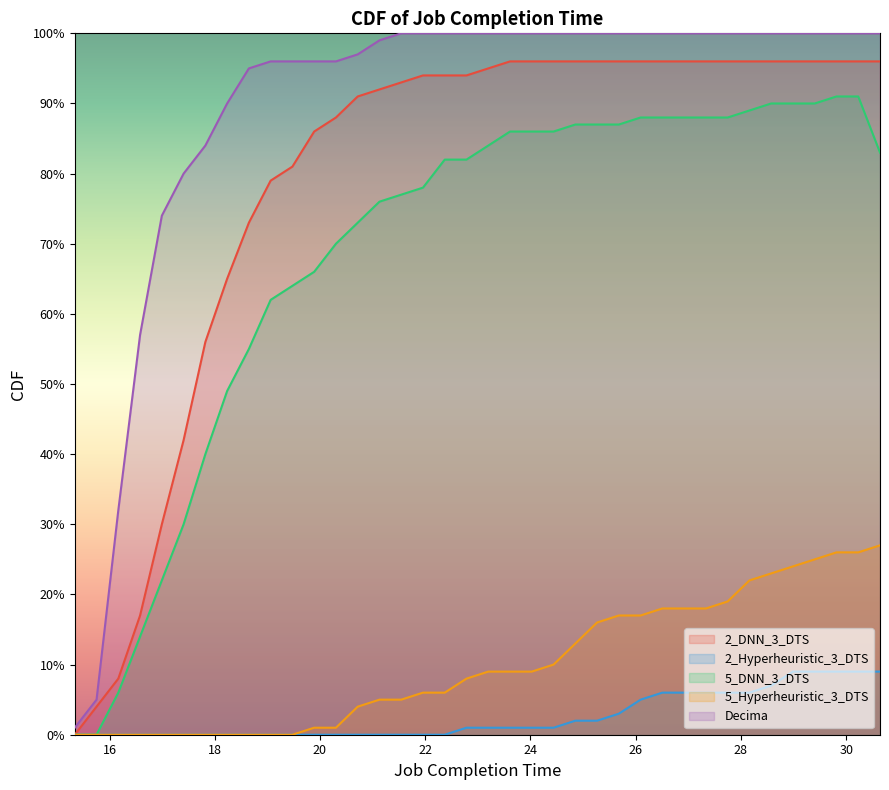

Does the chart display data point markers on the line(s)?

No